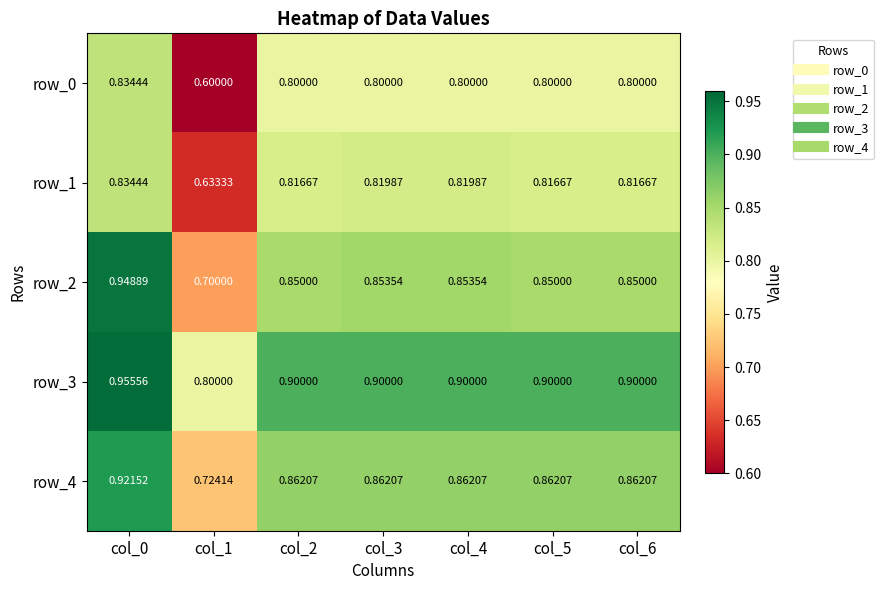

Is the value of row_0 at col_3 greater than the value of row_3 at col_3?

No